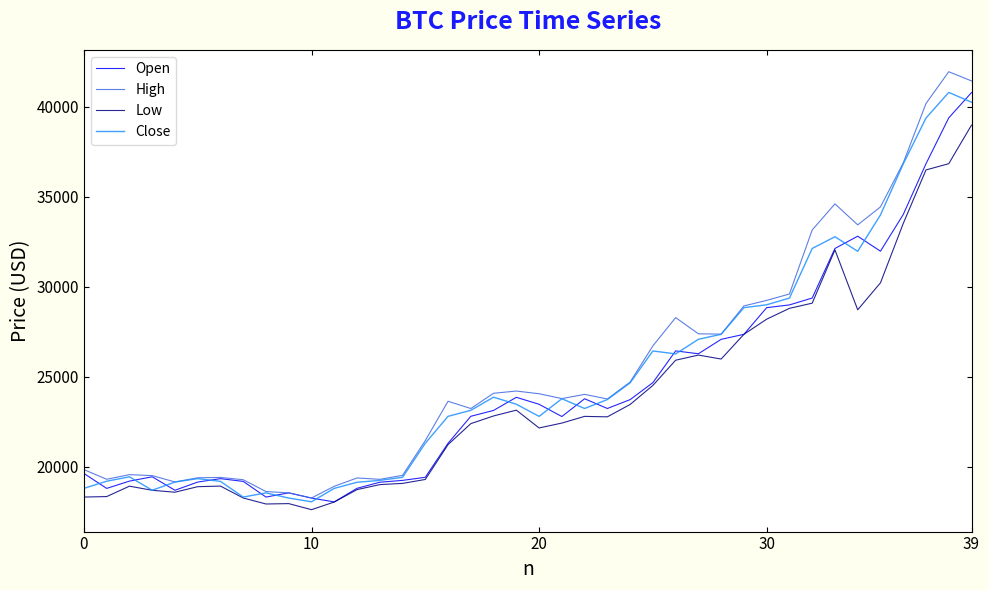

Rank the series by their average value, from lowest to highest.

Low, Open, Close, High